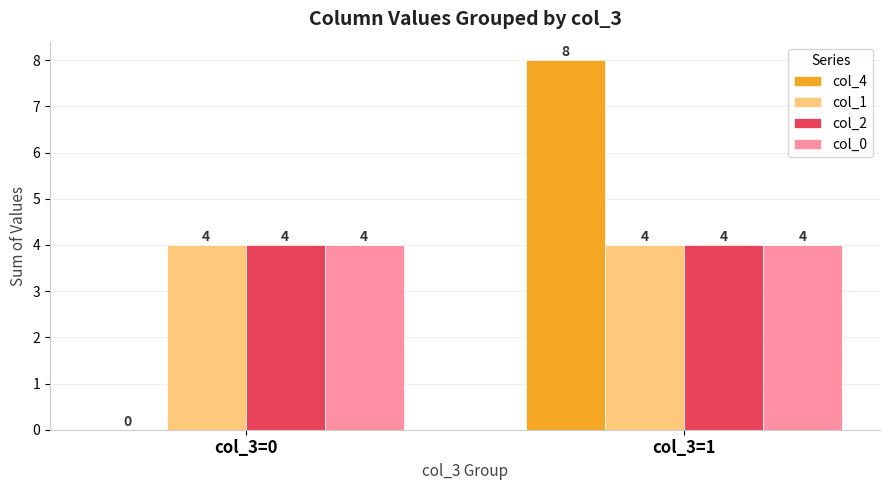

What is the maximum value shown in the chart?

8